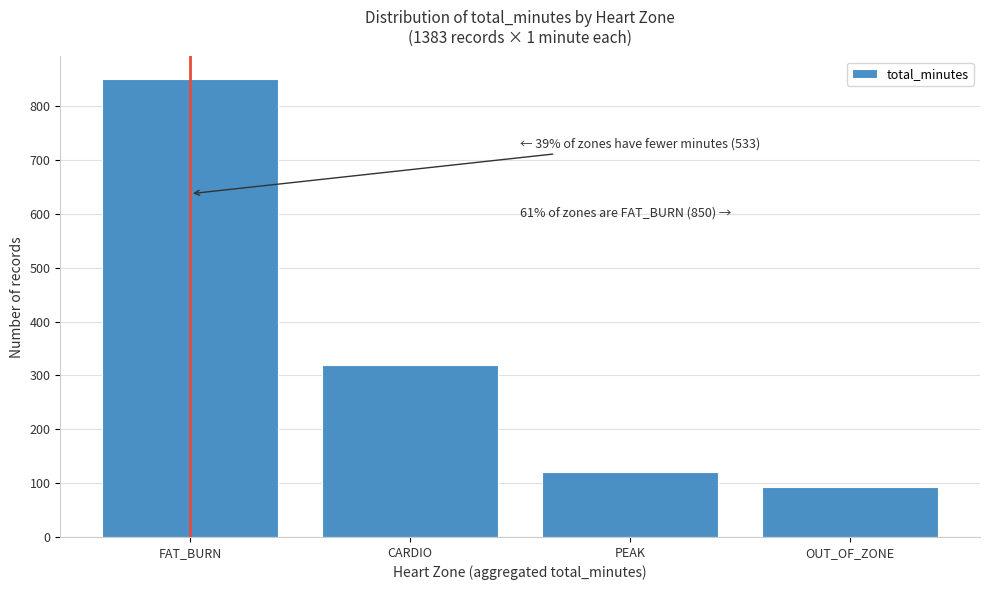

Reading left to right, transcribe all the data shown in this chart.

850	320	120	93